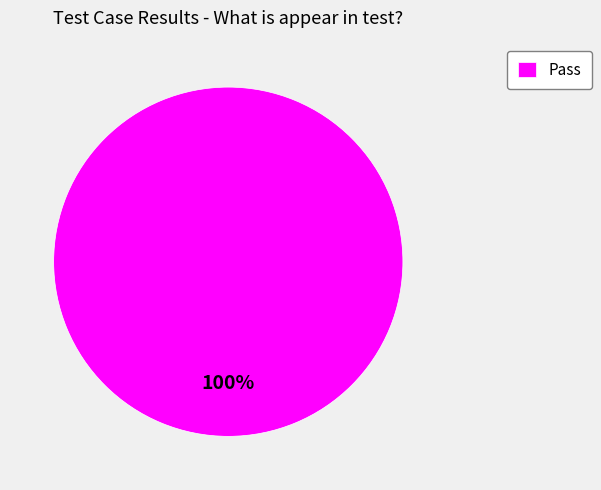

Is there a majority slice in this chart?

Yes